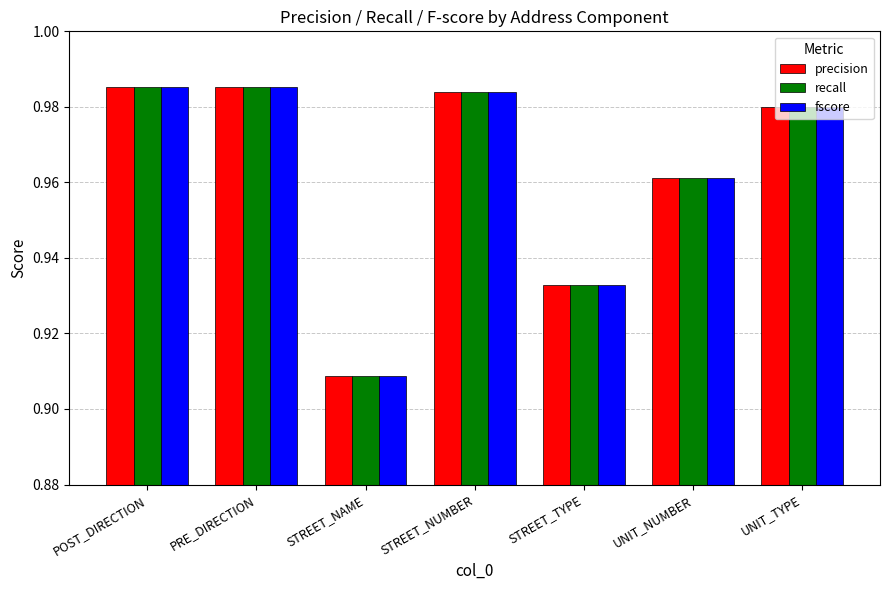

Count the precision values in the range 0 to 1.

7